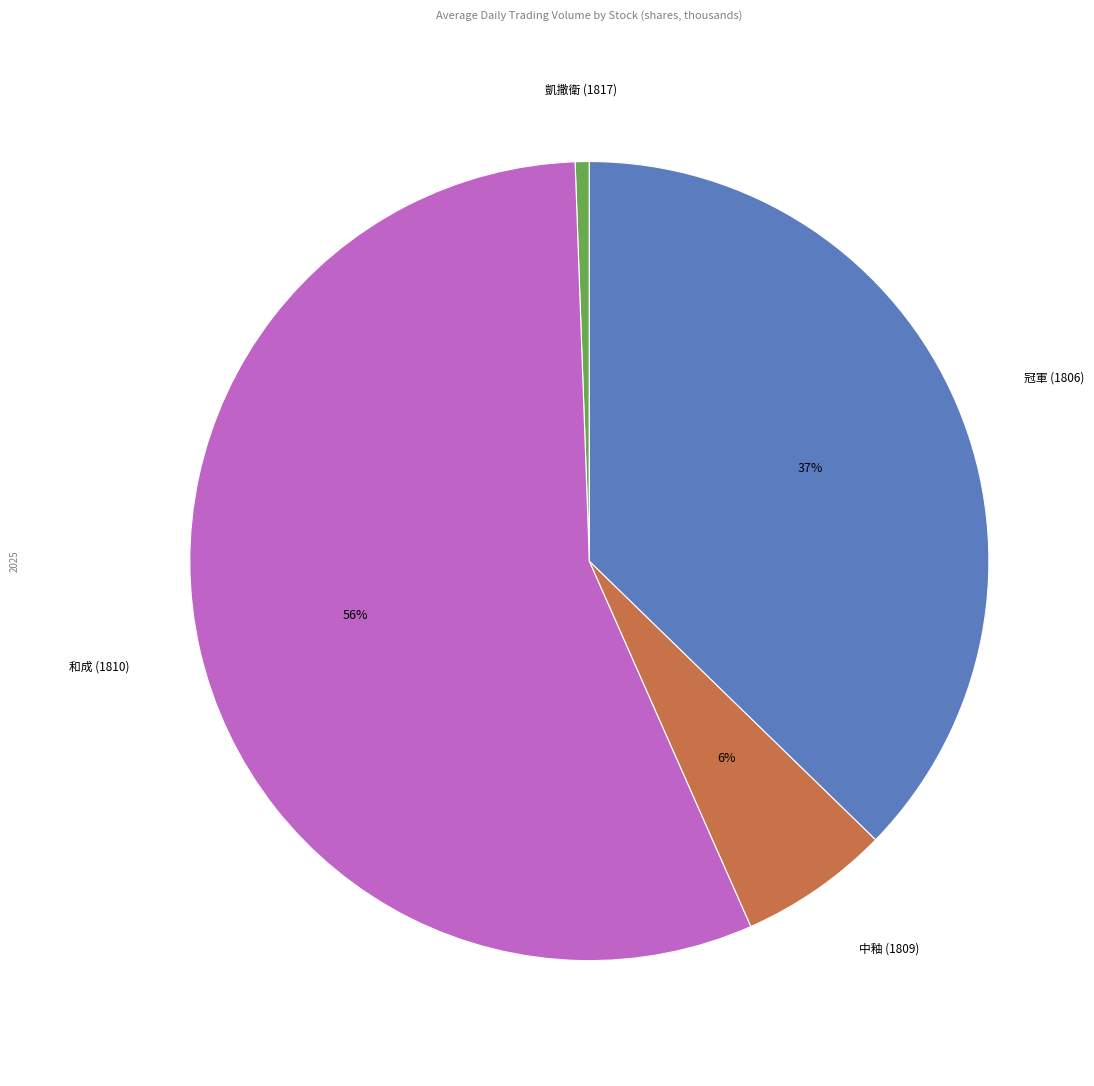

Is it true that 凱撒衛 (1817) is 1% of the pie?

True